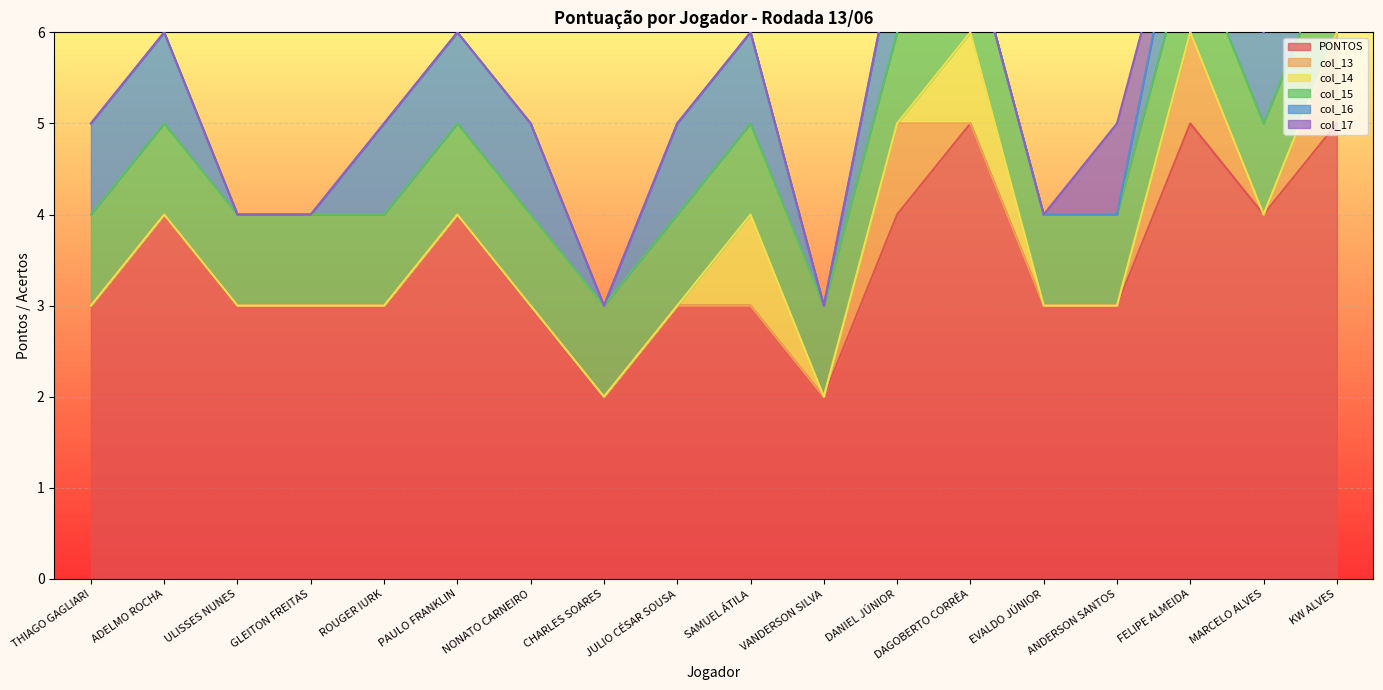

What is the maximum value shown in the chart?

5